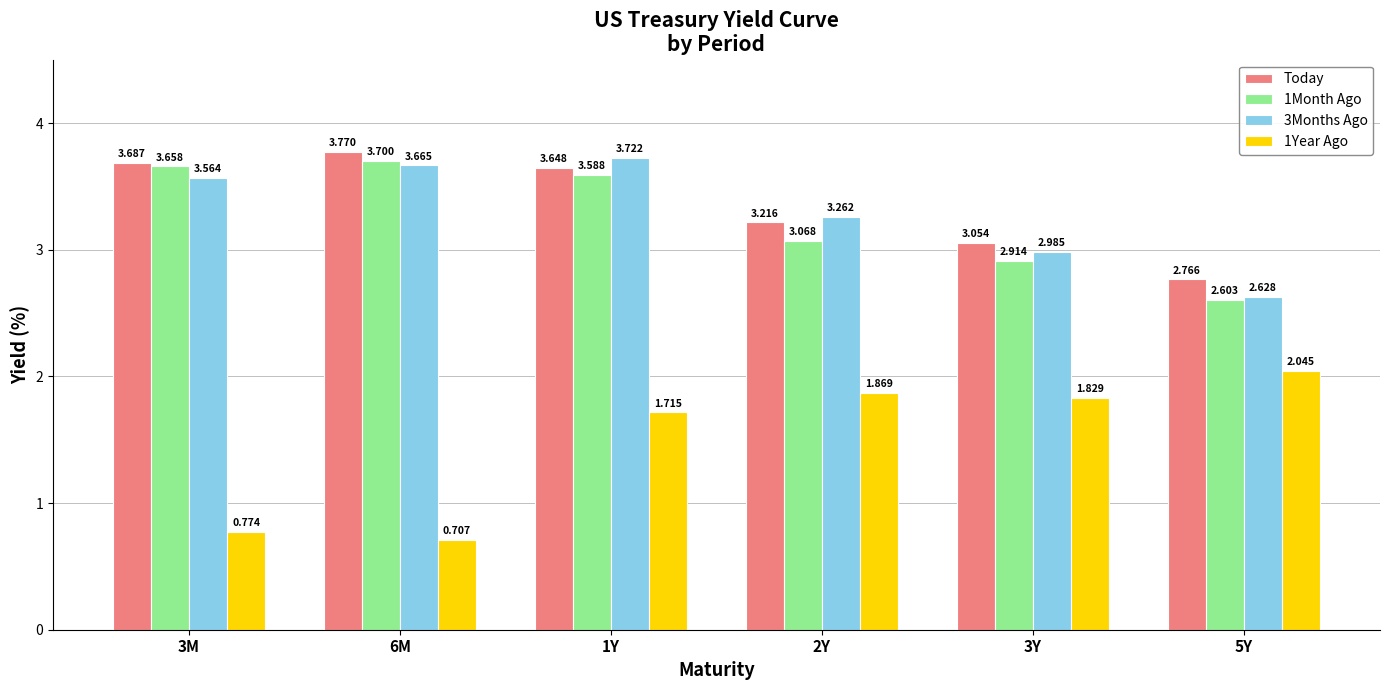

Is the value of 1Year Ago at 2Y greater than the value of 1Month Ago at 2Y?

No